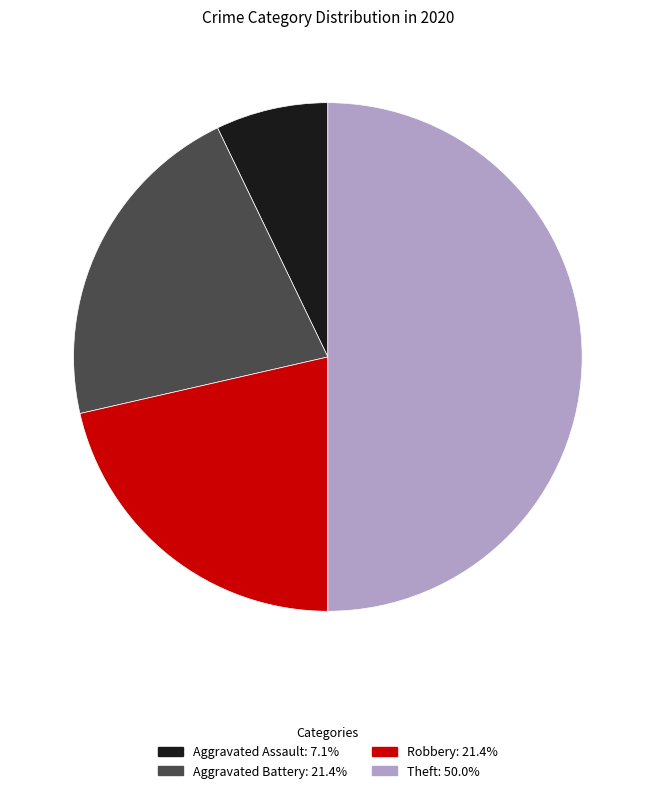

Is Aggravated Battery: 21.4% the majority of the pie?

No